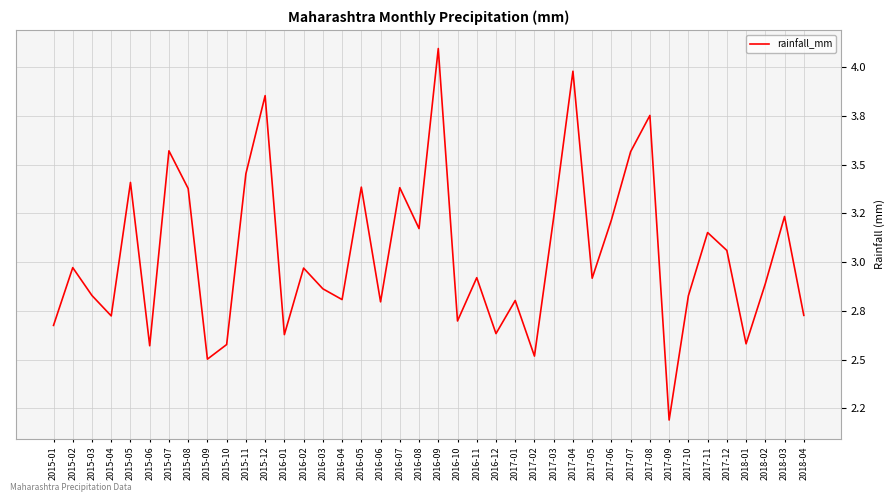

What value does the data have at 2015-08?

3.4